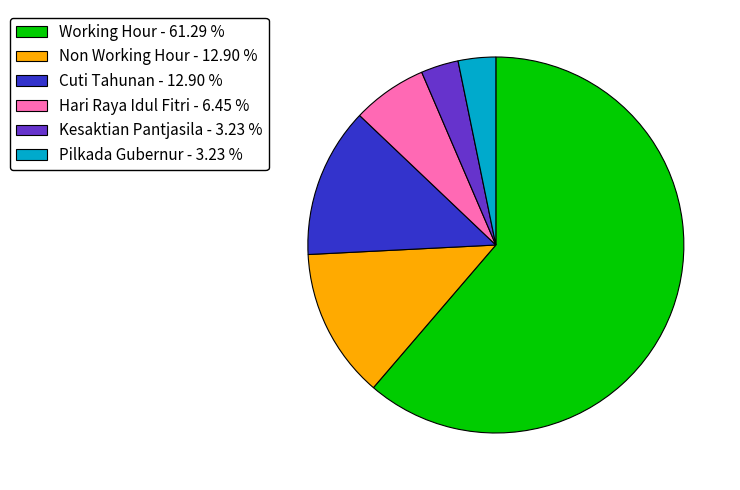

What is the ratio of the value at Cuti Tahunan to the value at Non Working Hour?

1.0